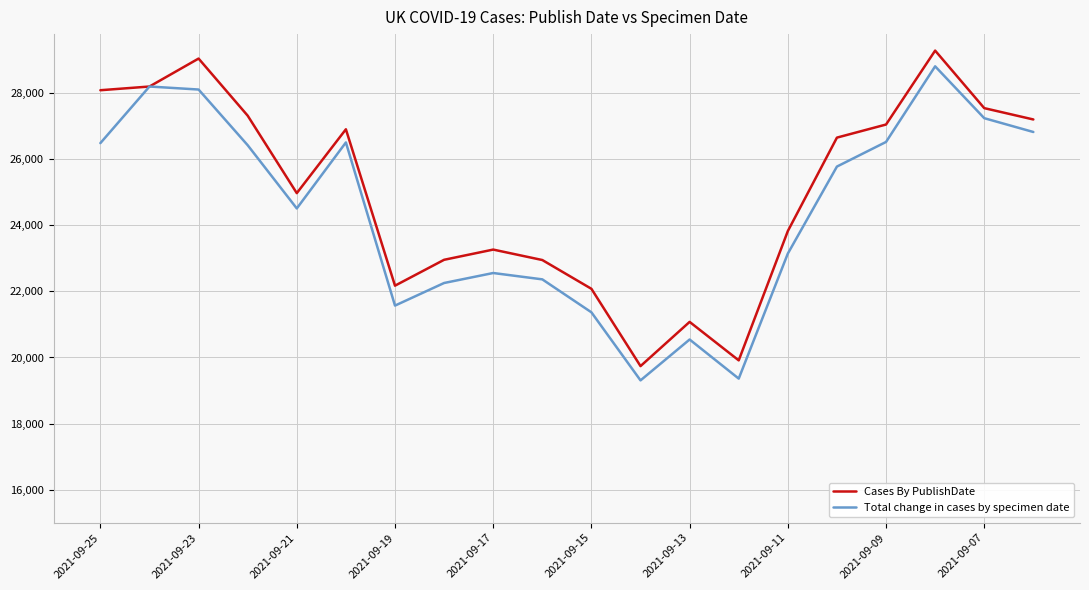

List the series in order of their overall mean, lowest first.

Total change in cases by specimen date, Cases By PublishDate